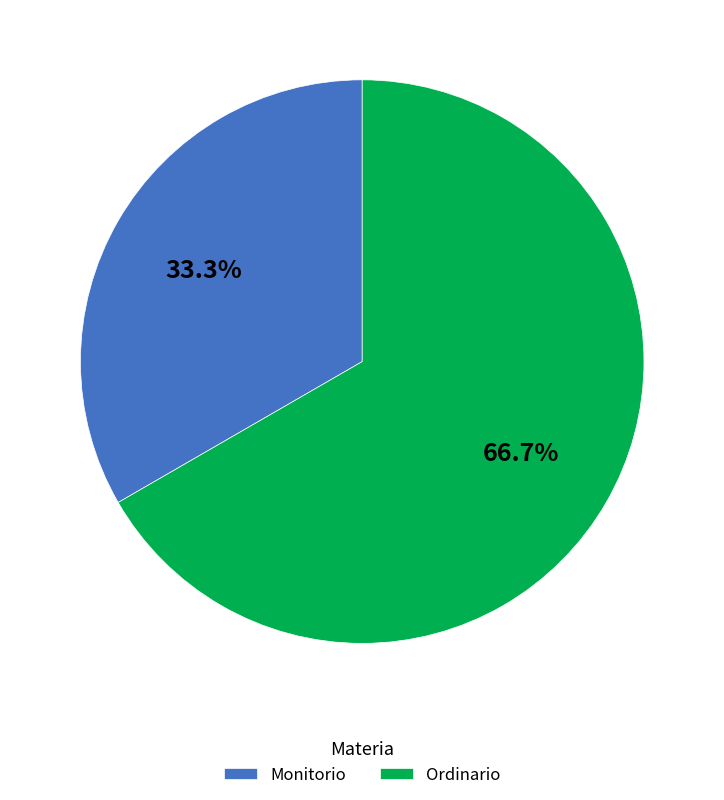

How many slices are in this pie chart?

2